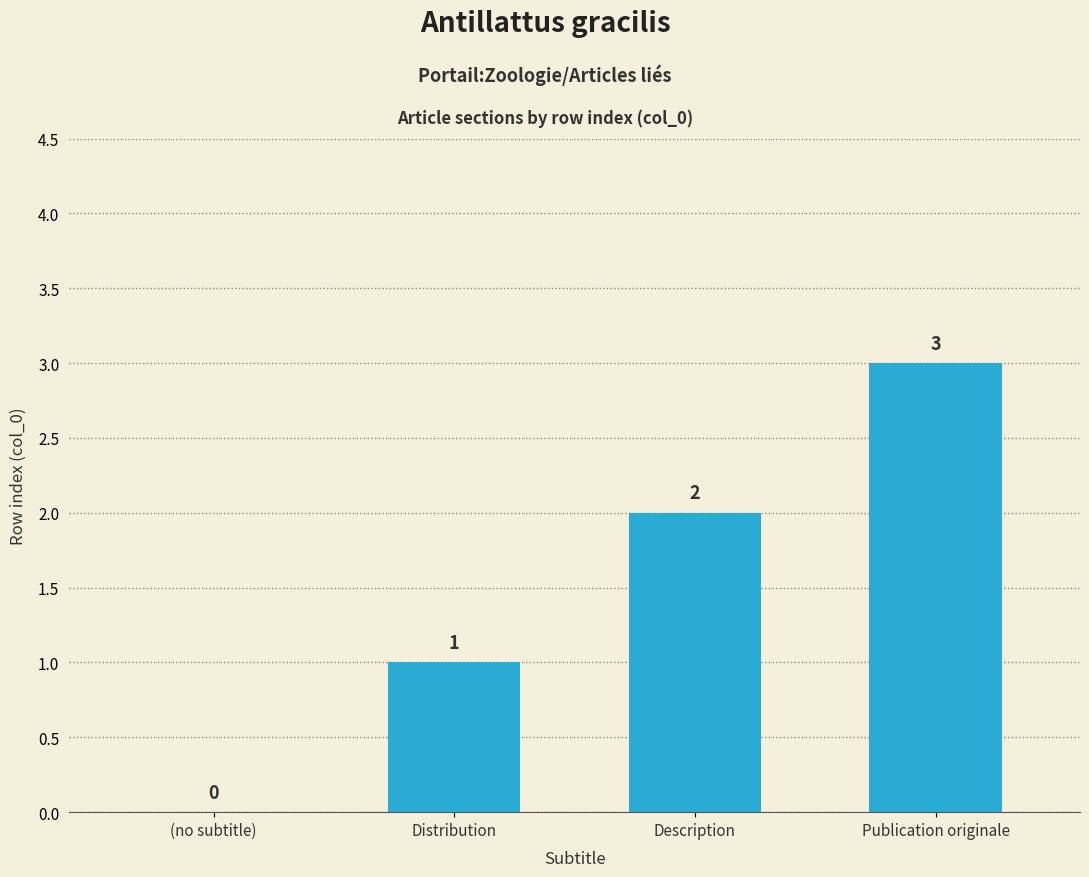

Count the number of data series in this chart.

1